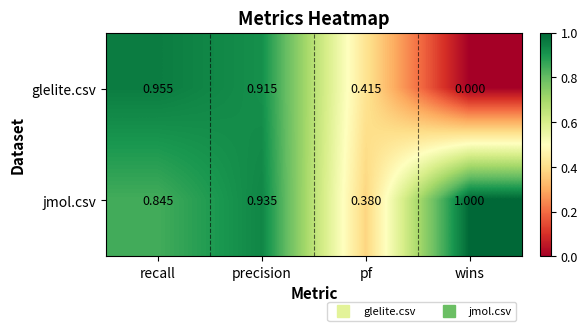

At which category is the sum across all series the highest?

precision